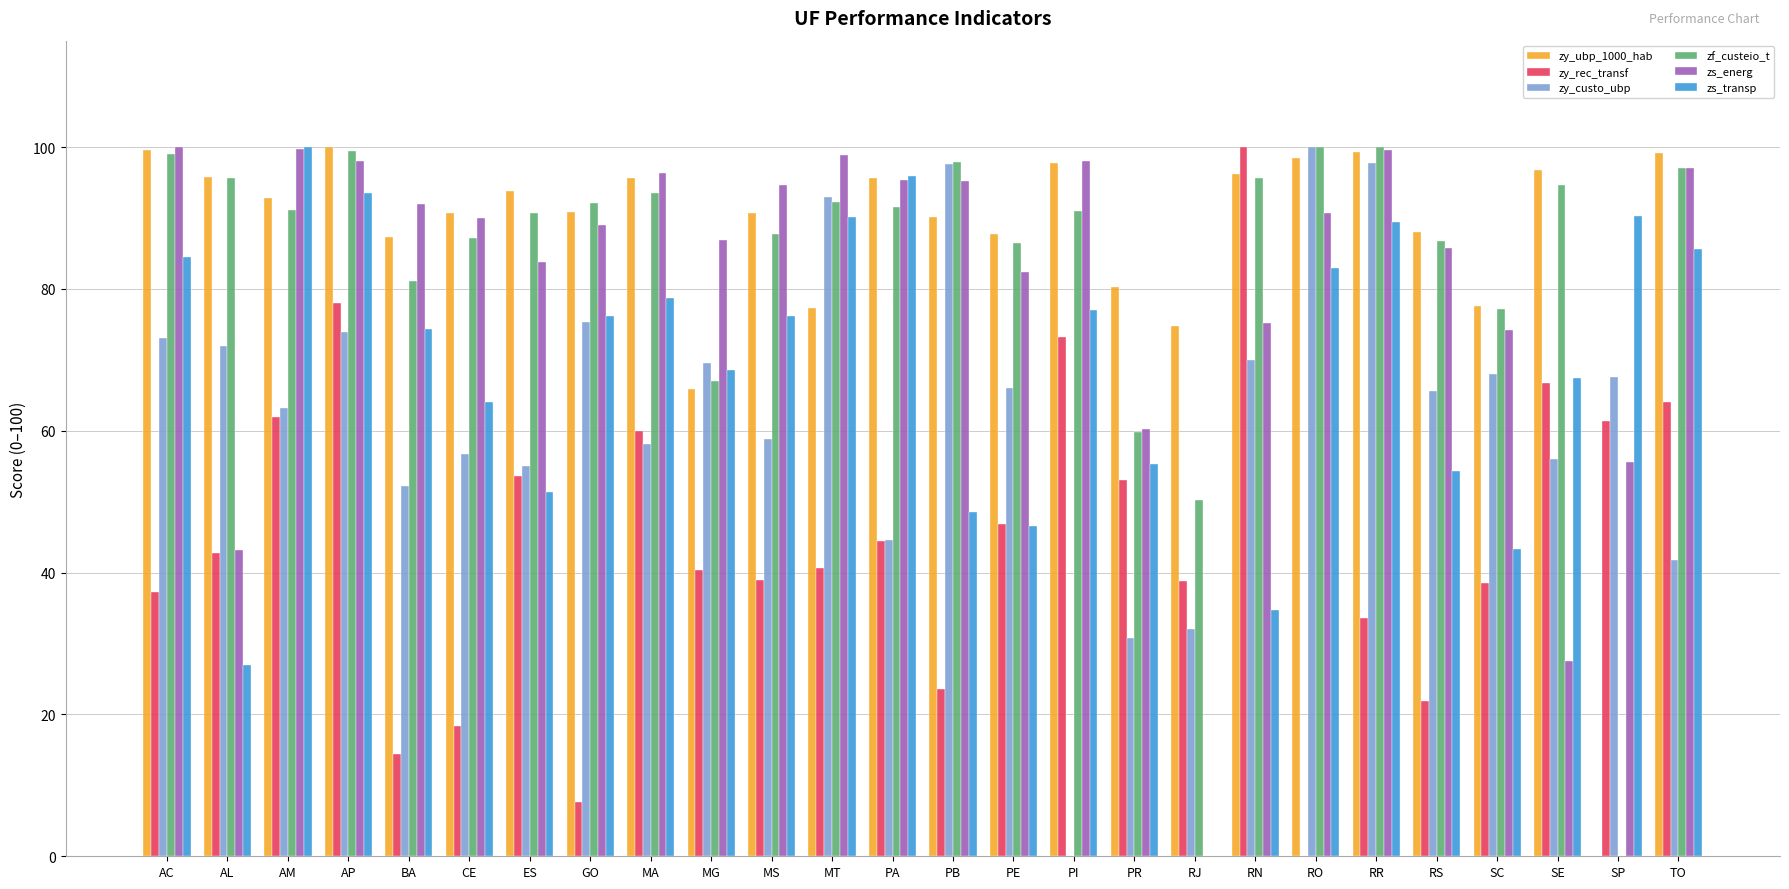

What is the greatest value displayed?

100.0